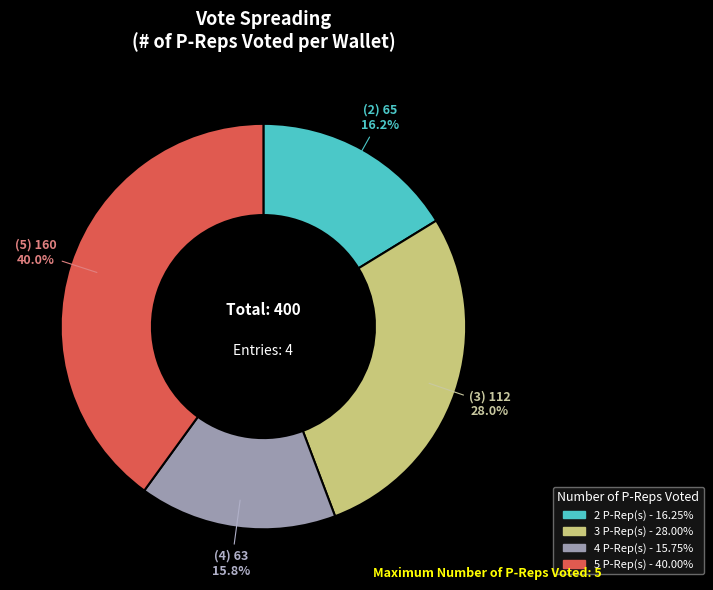

To the nearest percent, what is the average slice percentage?

25%